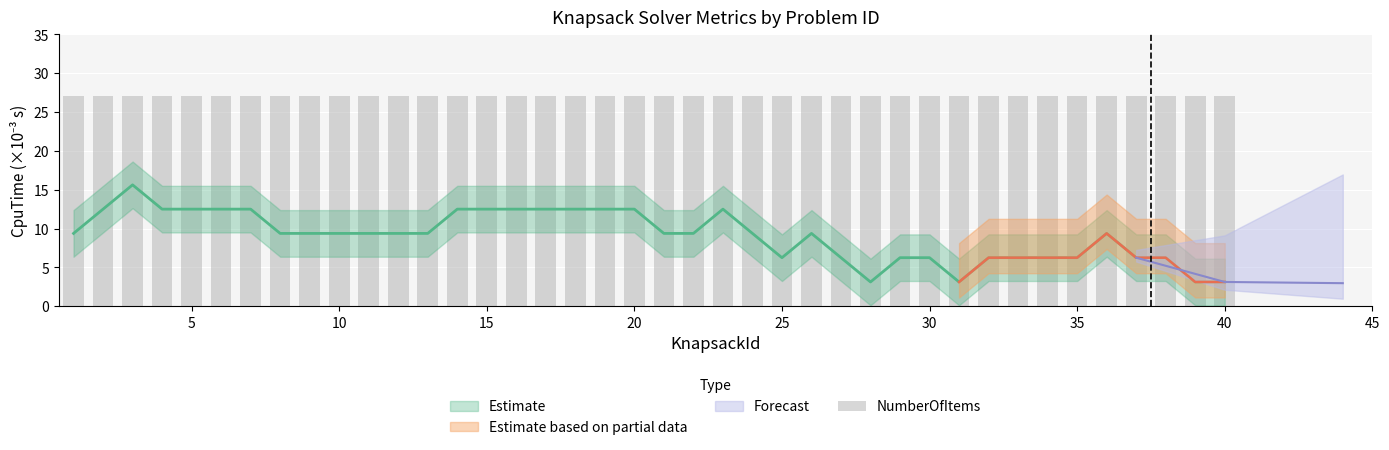

Which series has the largest total across all categories?

NumberOfItems